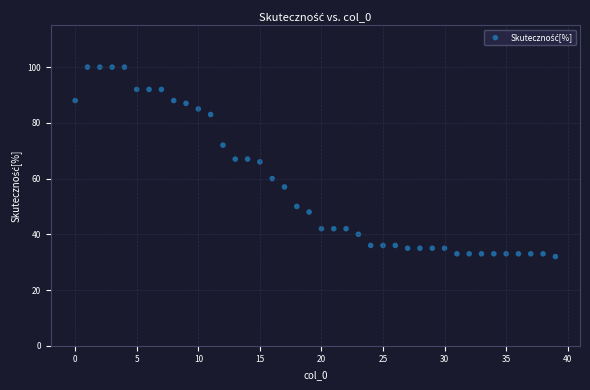

What is the range of X values (max minus min)?

39